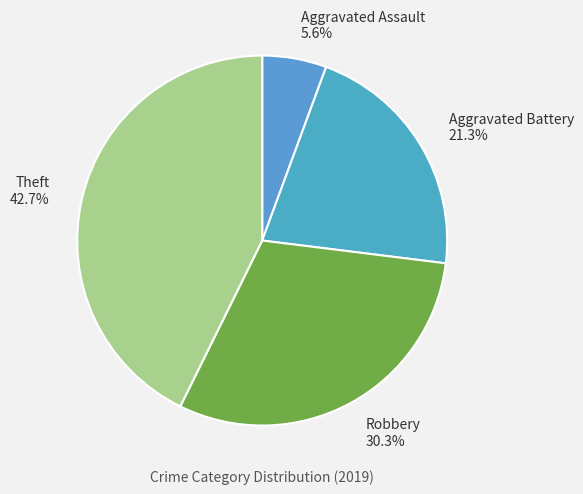

Which has a higher value, Aggravated Assault or Theft?

Theft